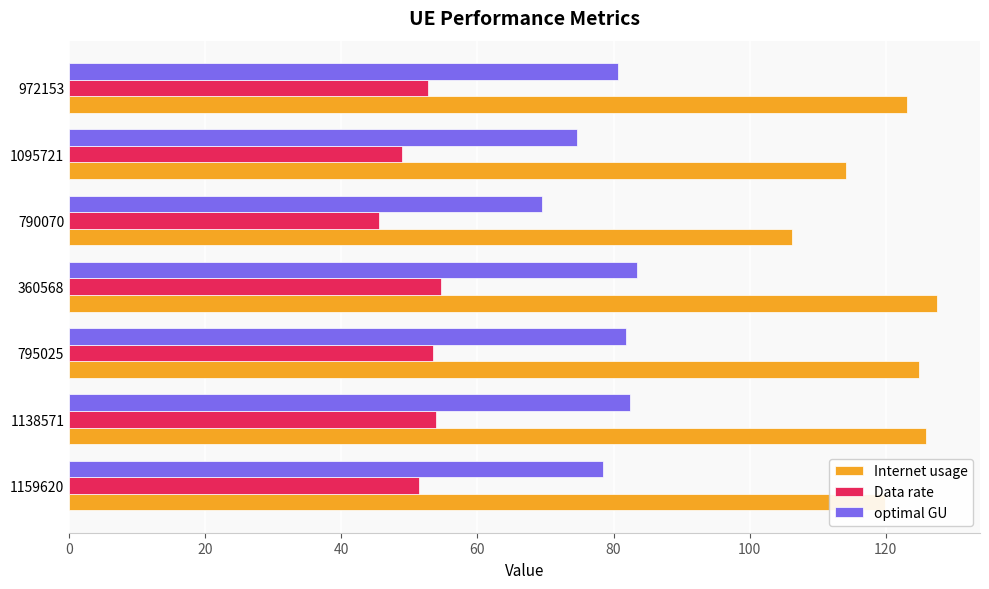

Between 360568 and 790070, which series saw the biggest shift?

Internet usage